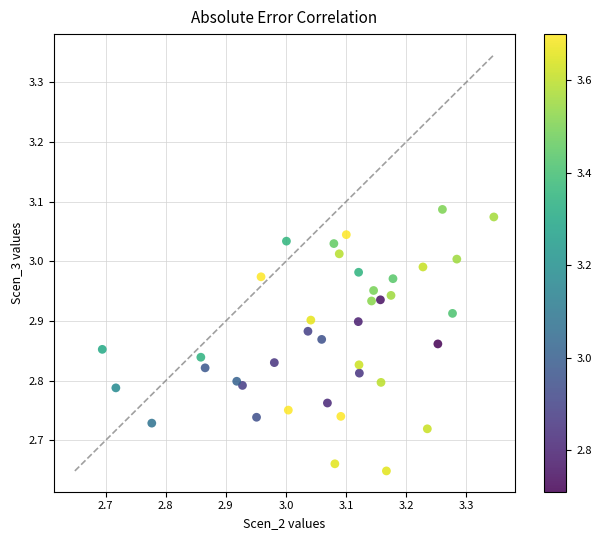

What is the range of Y values (max minus min)?

0.4